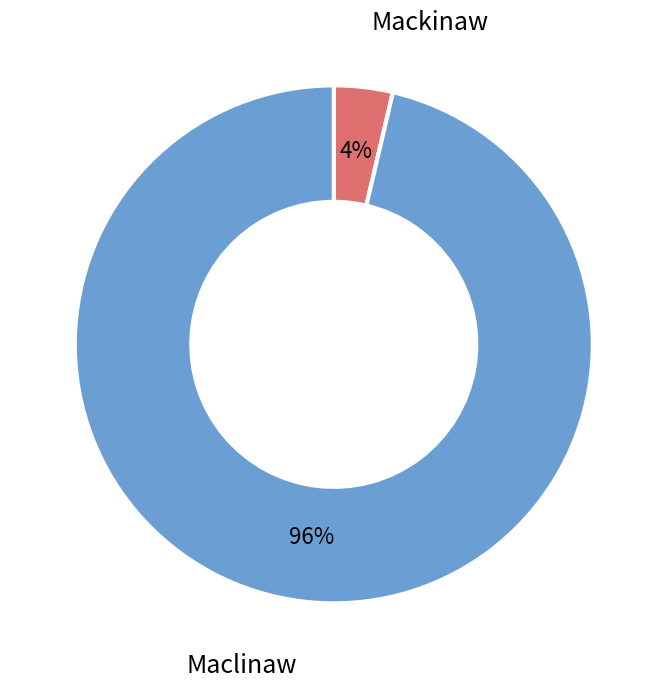

Do Mackinaw and Maclinaw together represent more than half of the pie?

Yes